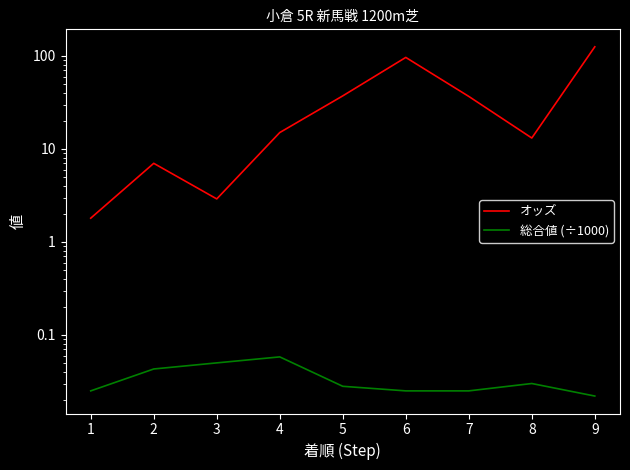

True or false: オッズ has a value of 5.6 at 8.

False